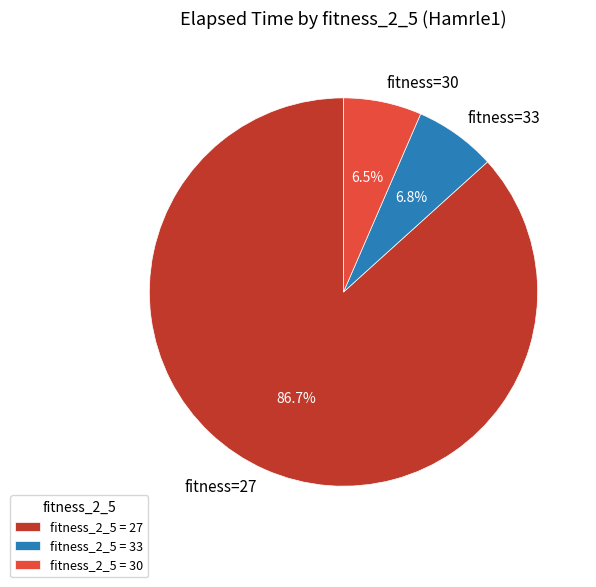

Combined, do fitness=33 and fitness=27 account for over 50%?

Yes